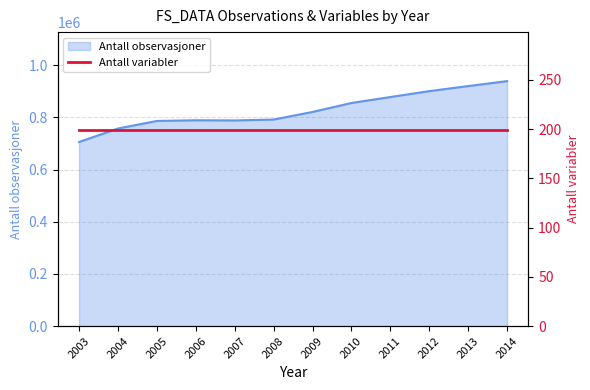

What is the ratio of the value at 2005 to the value at 2014?

0.8